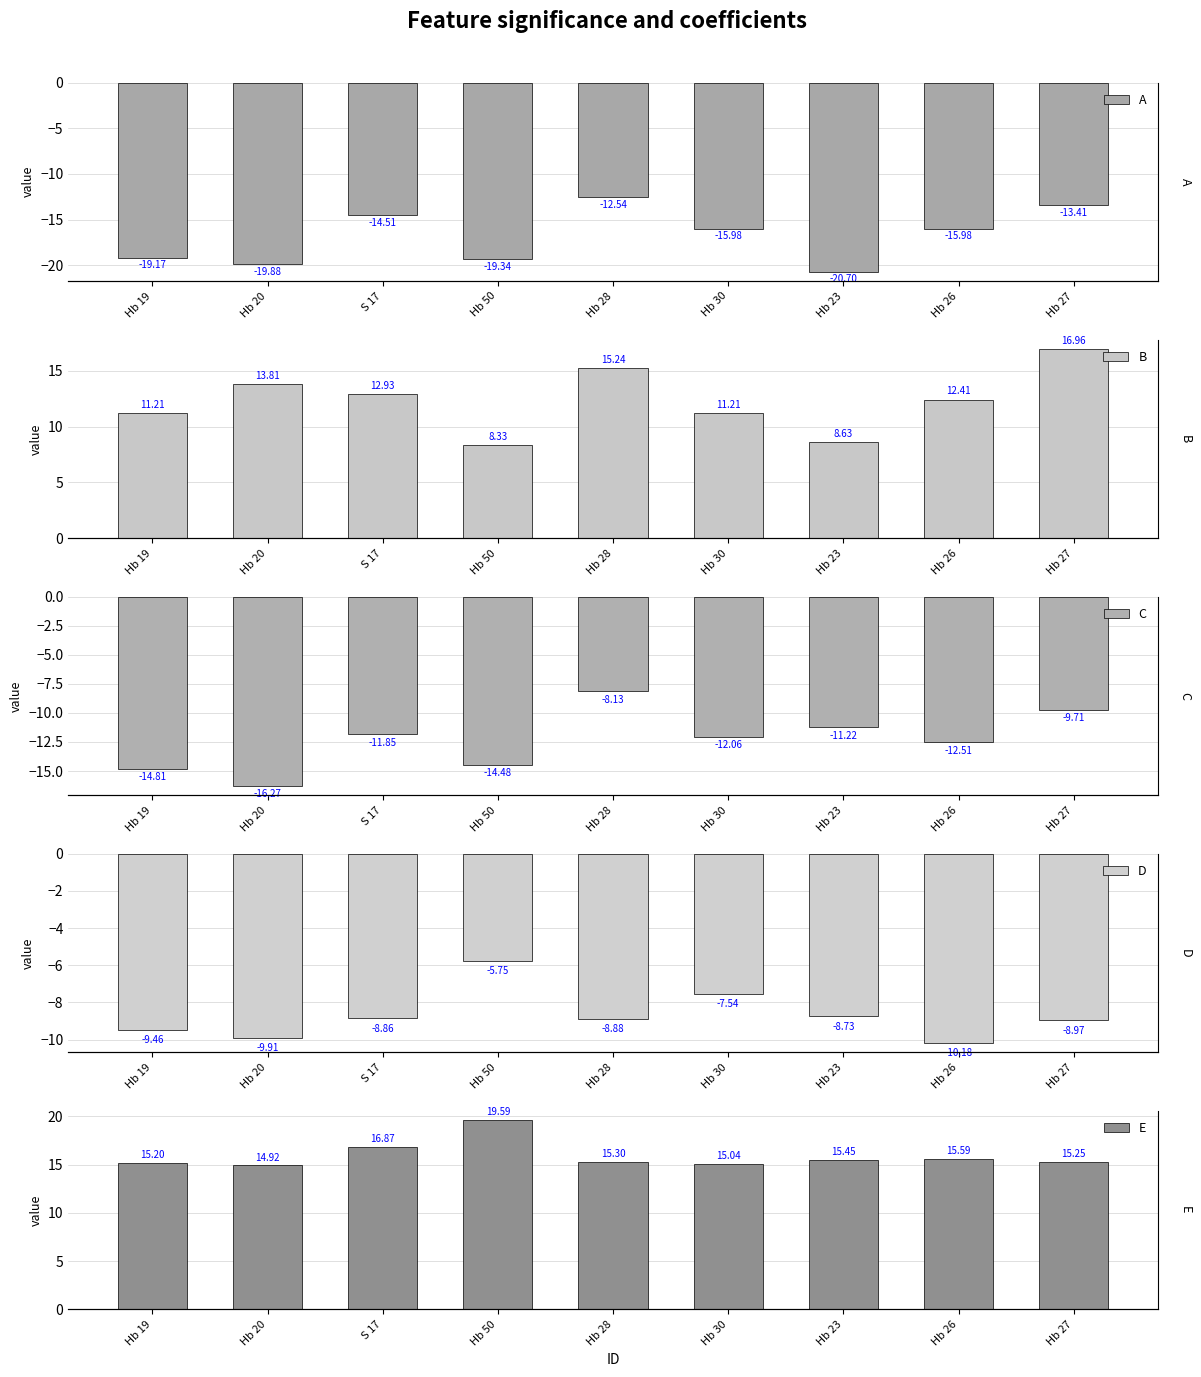

At which label does E reach its minimum?

Hb 20